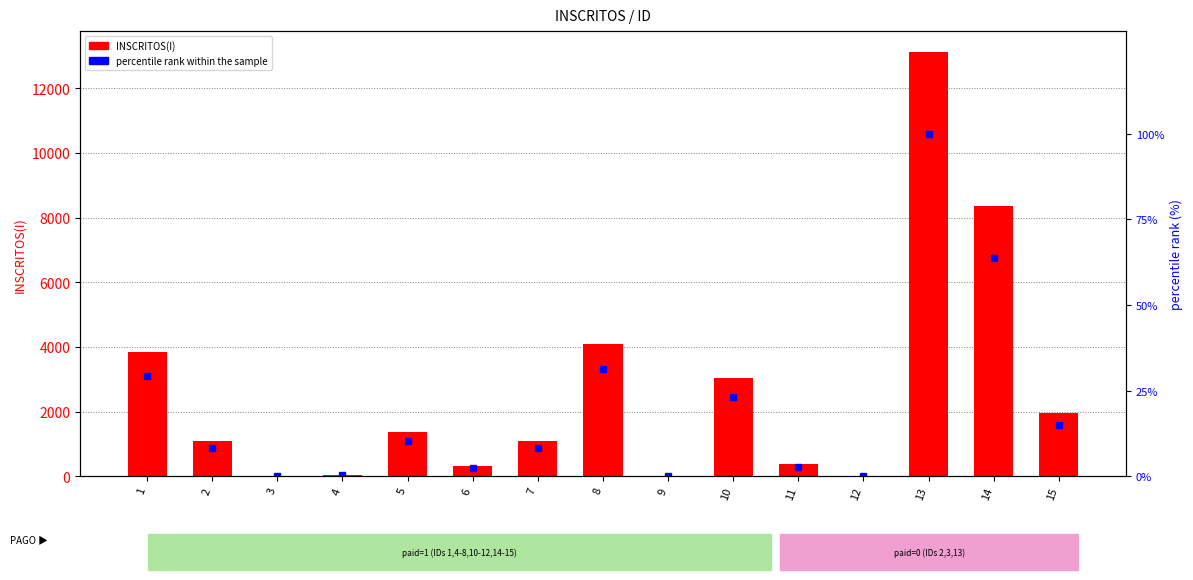

True or false: percentile rank within the sample has a value of 0.2 at 4.

False